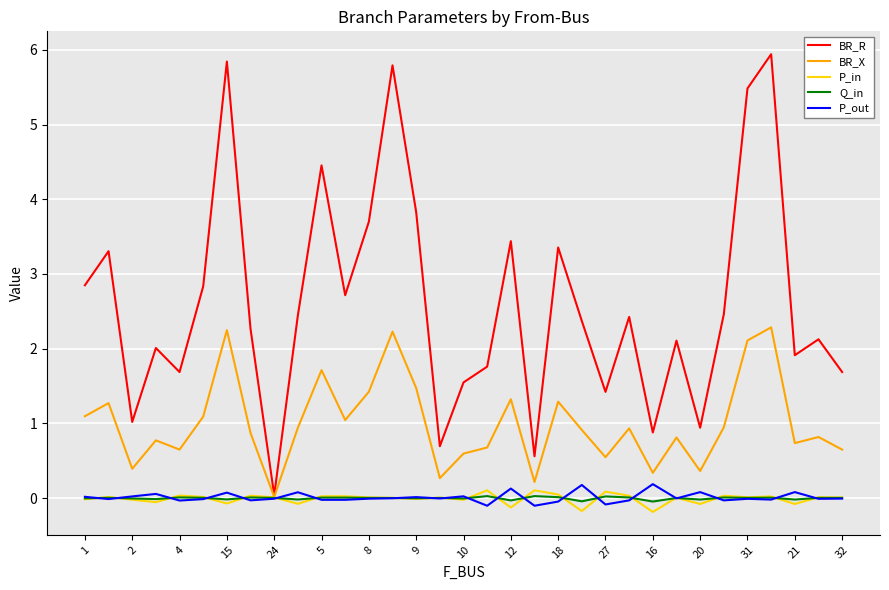

What is the maximum value for BR_X?

2.3